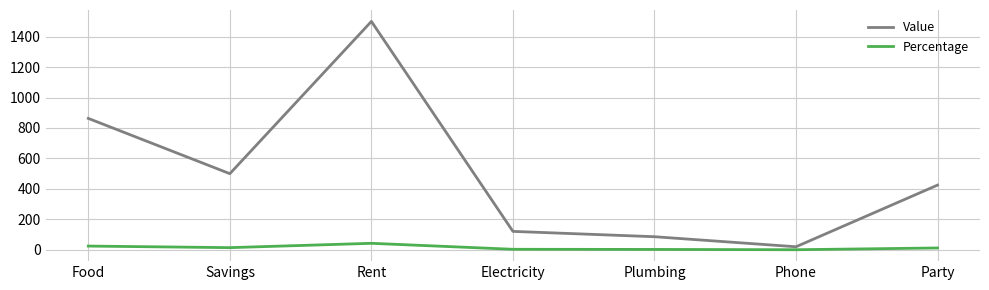

List the series in order of their overall mean, lowest first.

Percentage, Value